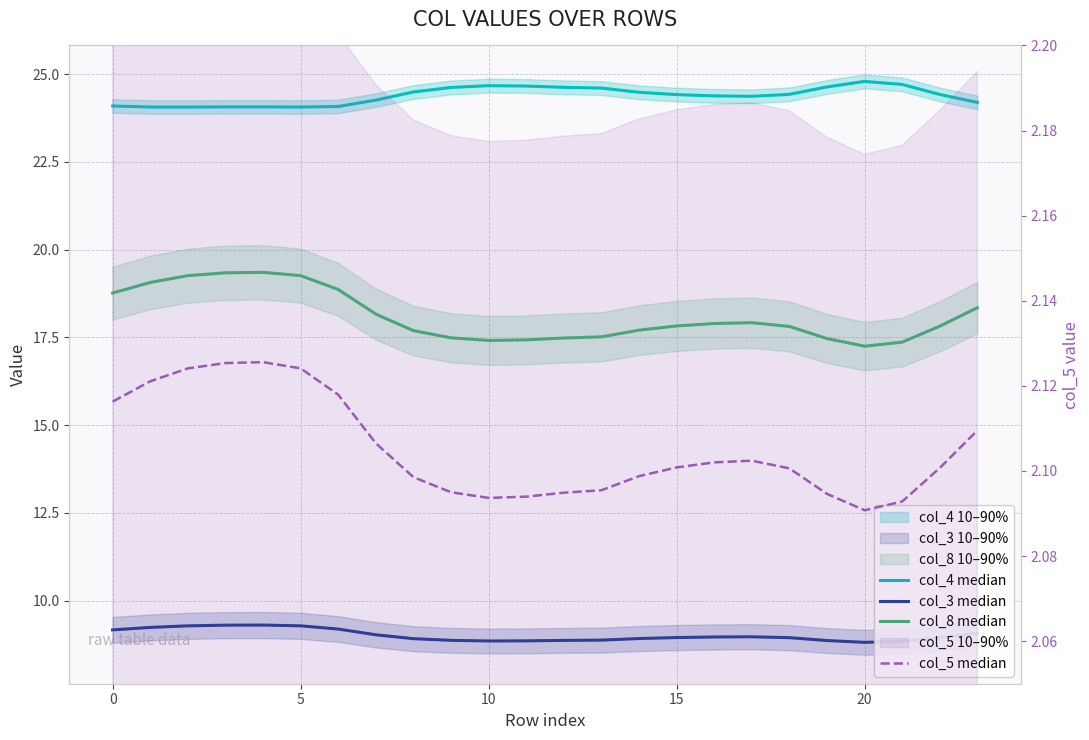

Does the chart display data point markers on the line(s)?

No